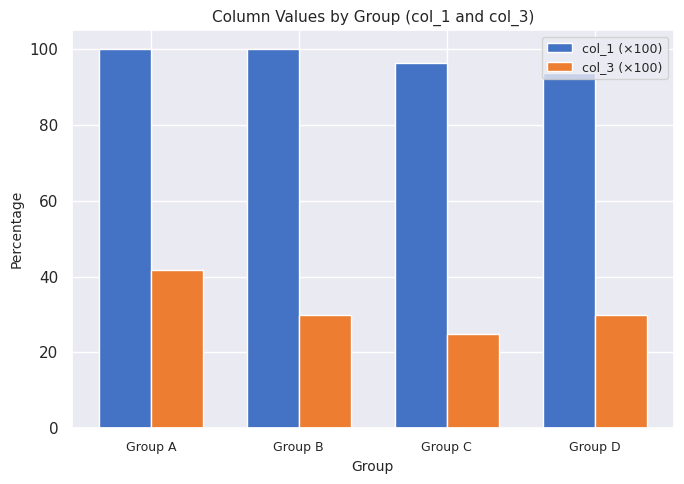

What is the average value of the col_3 (×100) series?

31.7